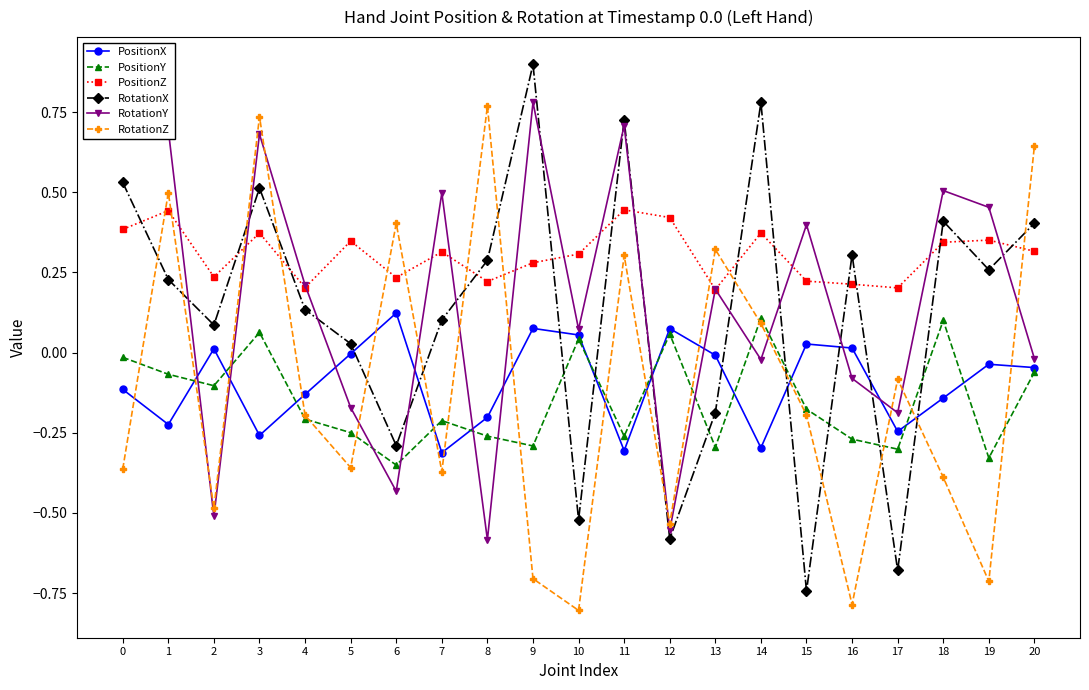

How many values in the PositionY series are below 0?

16